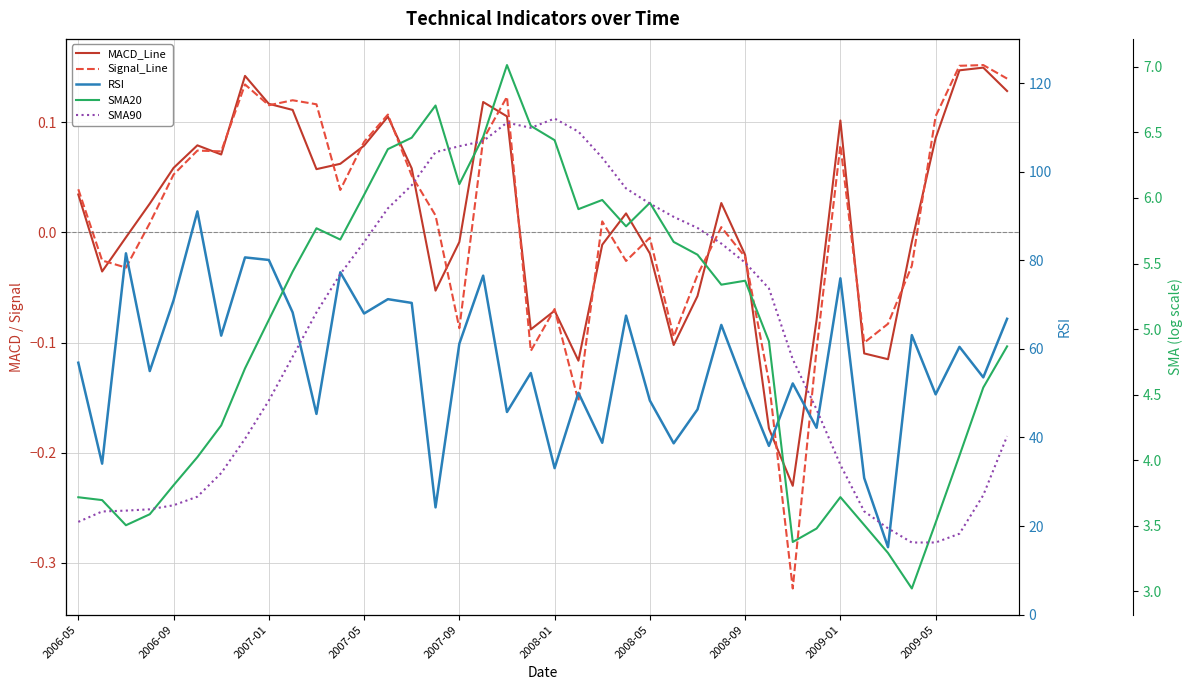

Reading right to left, what are all the values shown in this chart?

MACD_Line: 0.1	0.1	0.1	0.1	-0.0	-0.1	-0.1	0.1	-0.1	-0.2	-0.2	-0.0	0.0	-0.1	-0.1	-0.0	0.0	-0.0	-0.1	-0.1	-0.1	0.1	0.1	-0.0	-0.1	0.1	0.1	0.1	0.1	0.1	0.1	0.1	0.1	0.1	0.1	0.1	0.0	-0.0	-0.0	0.0
Signal_Line: 0.1	0.2	0.2	0.1	-0.0	-0.1	-0.1	0.1	-0.1	-0.3	-0.1	-0.0	0.0	-0.0	-0.1	-0.0	-0.0	0.0	-0.2	-0.1	-0.1	0.1	0.1	-0.1	0.0	0.1	0.1	0.1	0.0	0.1	0.1	0.1	0.1	0.1	0.1	0.1	0.0	-0.0	-0.0	0.0
RSI: 66.8	53.6	60.5	49.7	63.1	15.2	30.9	75.9	42.2	52.2	38.1	51.3	65.4	46.3	38.7	48.3	67.5	38.8	50.1	33.1	54.6	45.8	76.5	61.2	24.2	70.4	71.2	68.0	77.3	45.3	68.2	80.1	80.7	63.0	91.0	71.0	55.0	81.6	34.1	56.9
SMA20: 4.9	4.6	4.0	3.5	3.0	3.3	3.5	3.7	3.5	3.4	4.9	5.4	5.3	5.6	5.7	6.0	5.8	6.0	5.9	6.4	6.5	7.0	6.5	6.1	6.7	6.5	6.4	6.0	5.7	5.8	5.4	5.1	4.7	4.3	4.0	3.8	3.6	3.5	3.7	3.7
SMA90: 4.2	3.7	3.4	3.4	3.4	3.5	3.6	4.0	4.4	4.8	5.3	5.5	5.7	5.8	5.9	6.0	6.1	6.3	6.5	6.6	6.5	6.6	6.4	6.4	6.3	6.1	5.9	5.7	5.4	5.1	4.8	4.5	4.2	3.9	3.7	3.7	3.6	3.6	3.6	3.5